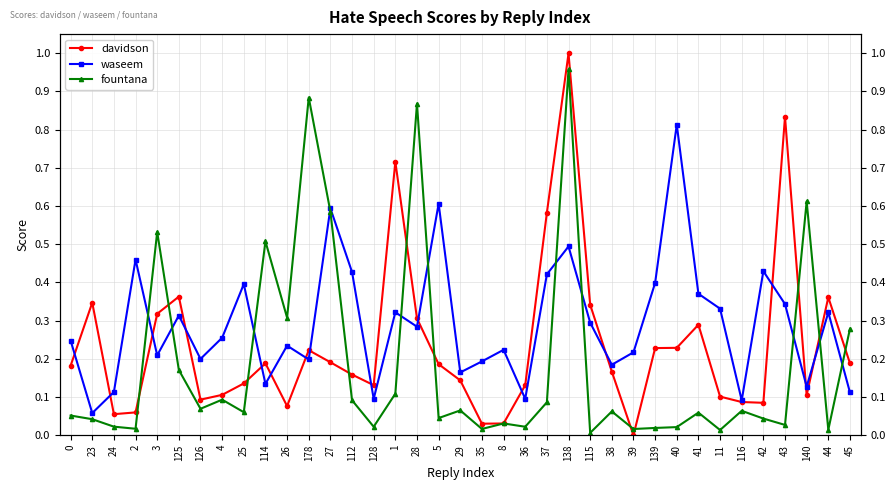

Is the value of waseem at 39 greater than the value of davidson at 23?

No